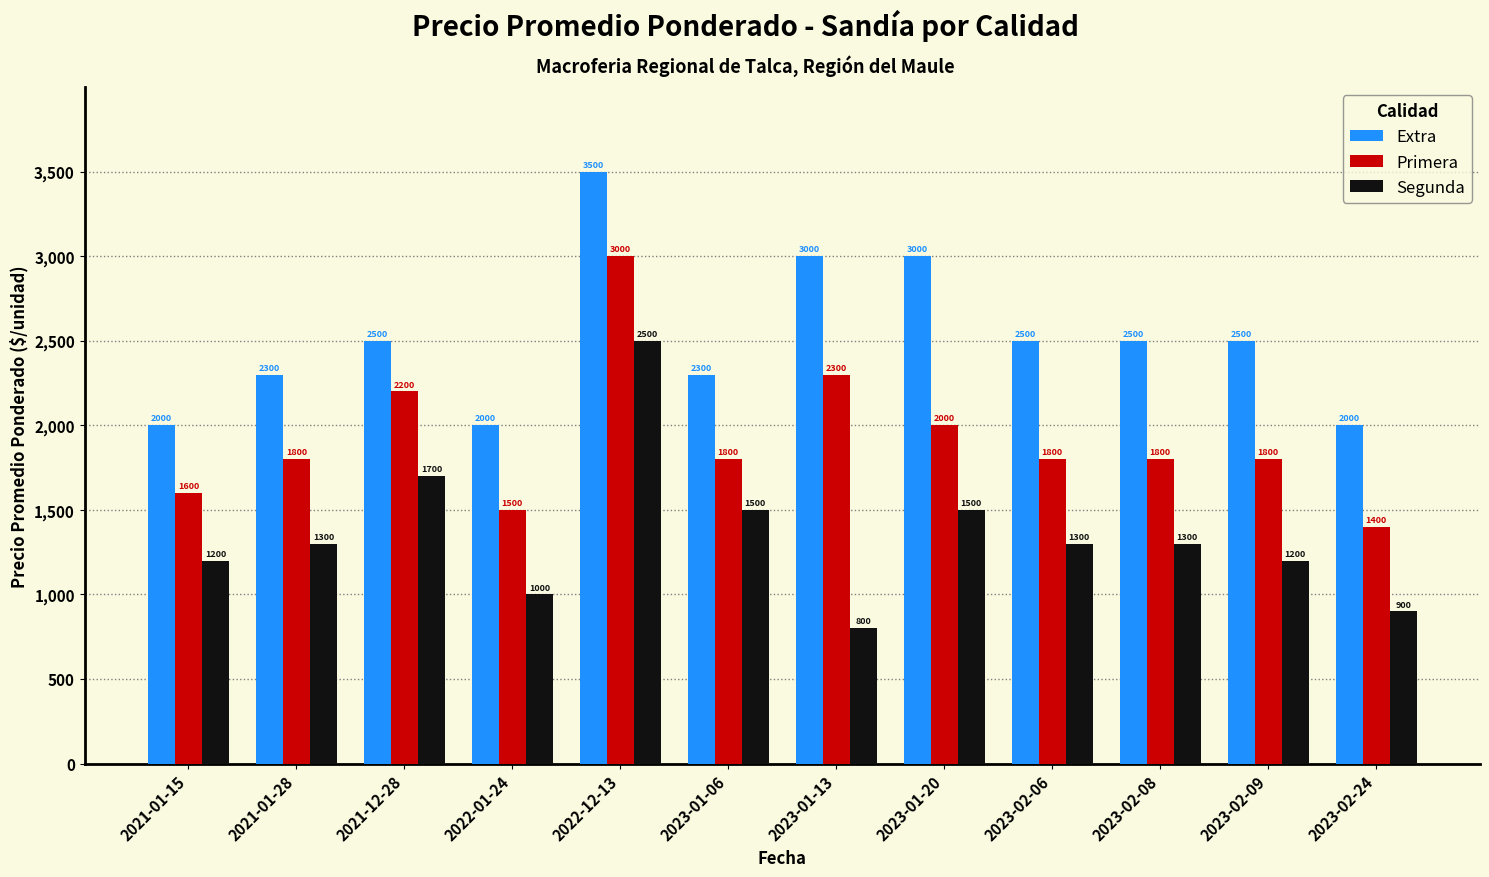

What is the sum of the Extra values at 2023-01-20 and 2022-12-13?

6500